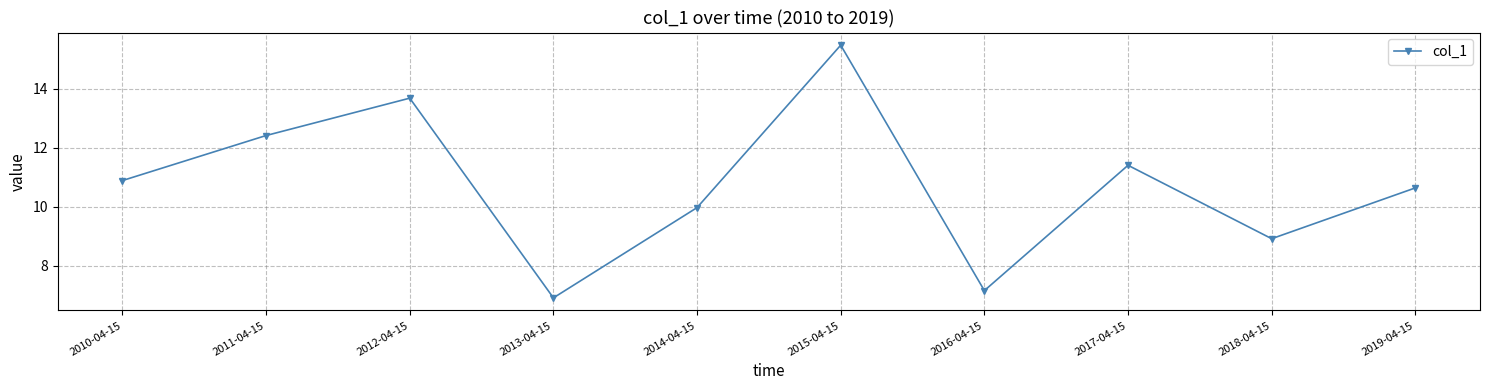

Reading left to right, extract all data points from this chart.

2010-04-15=10.9	2011-04-15=12.4	2012-04-15=13.7	2013-04-15=6.9	2014-04-15=10.0	2015-04-15=15.5	2016-04-15=7.2	2017-04-15=11.4	2018-04-15=8.9	2019-04-15=10.6